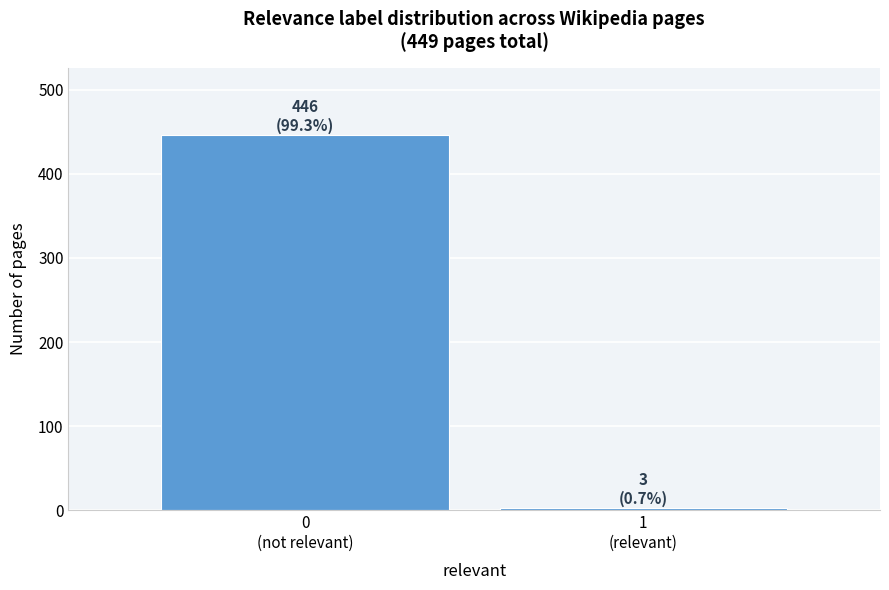

Reading right to left, what are all the values shown in this chart?

3	446